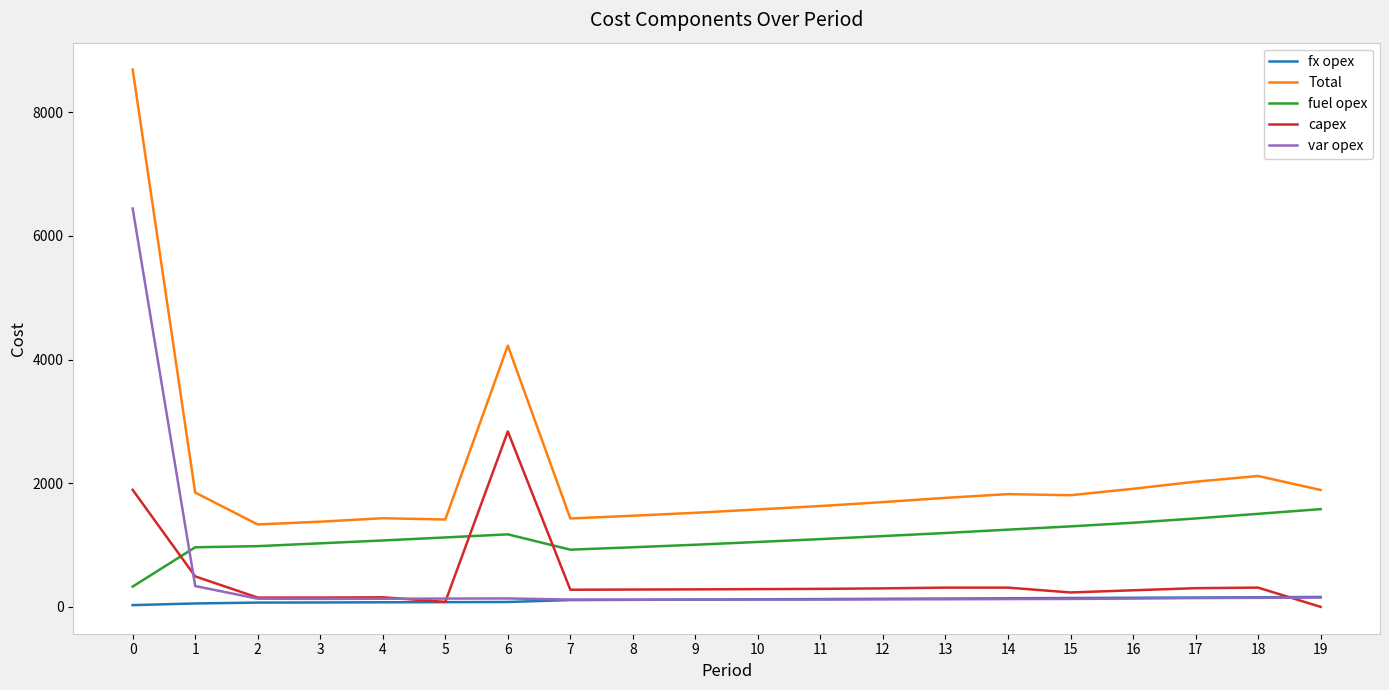

How many positive values does the capex series have?

19